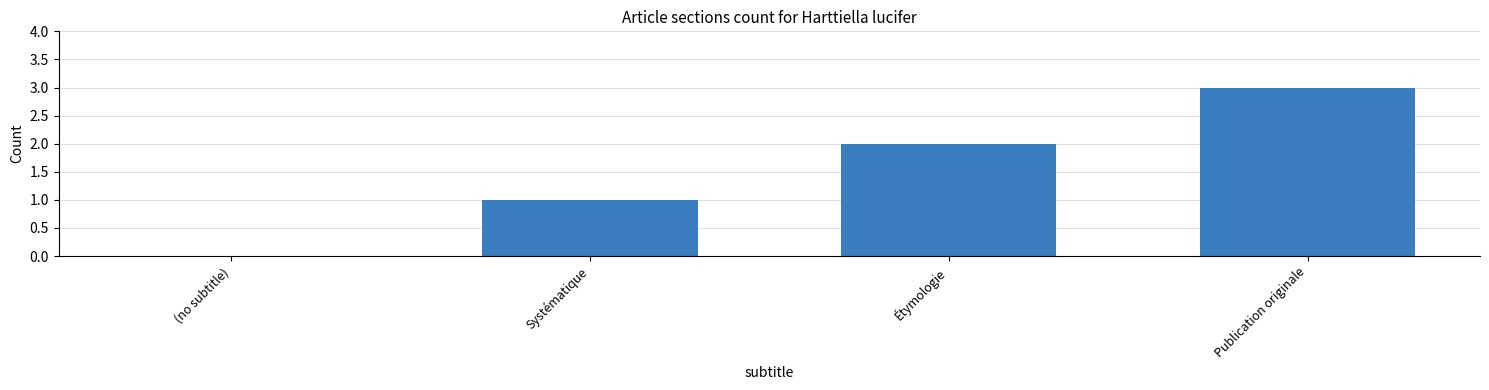

What is the sum of all values?

6